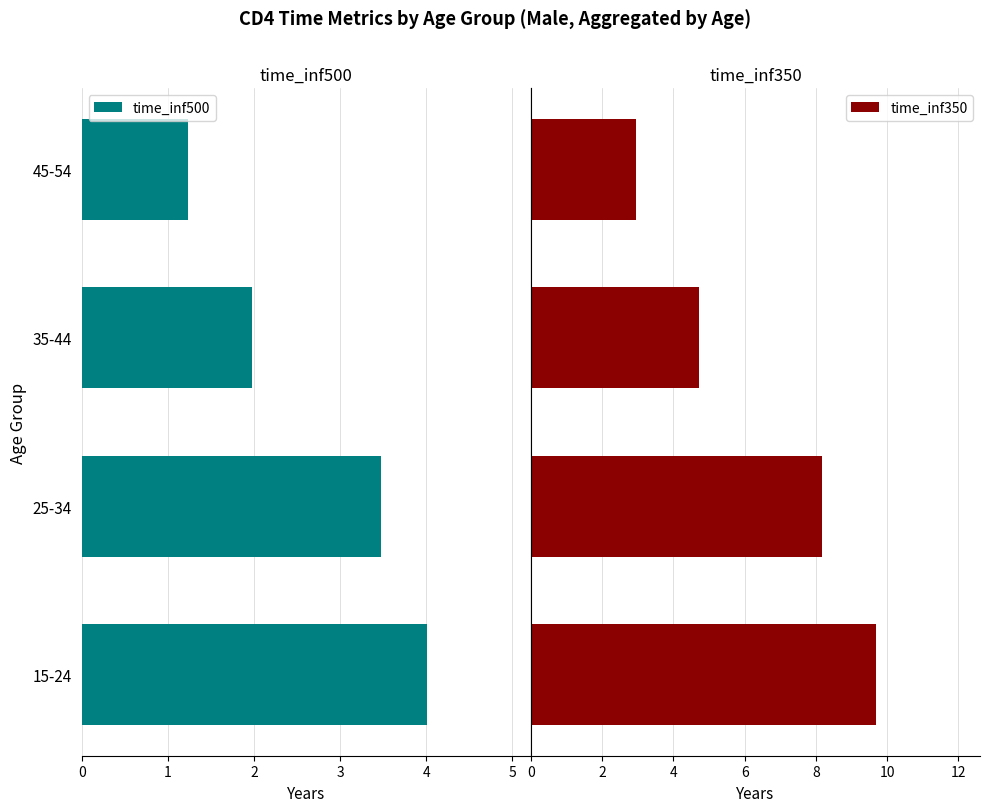

What is the difference between the maximum and minimum values in the time_inf350 series?

6.8